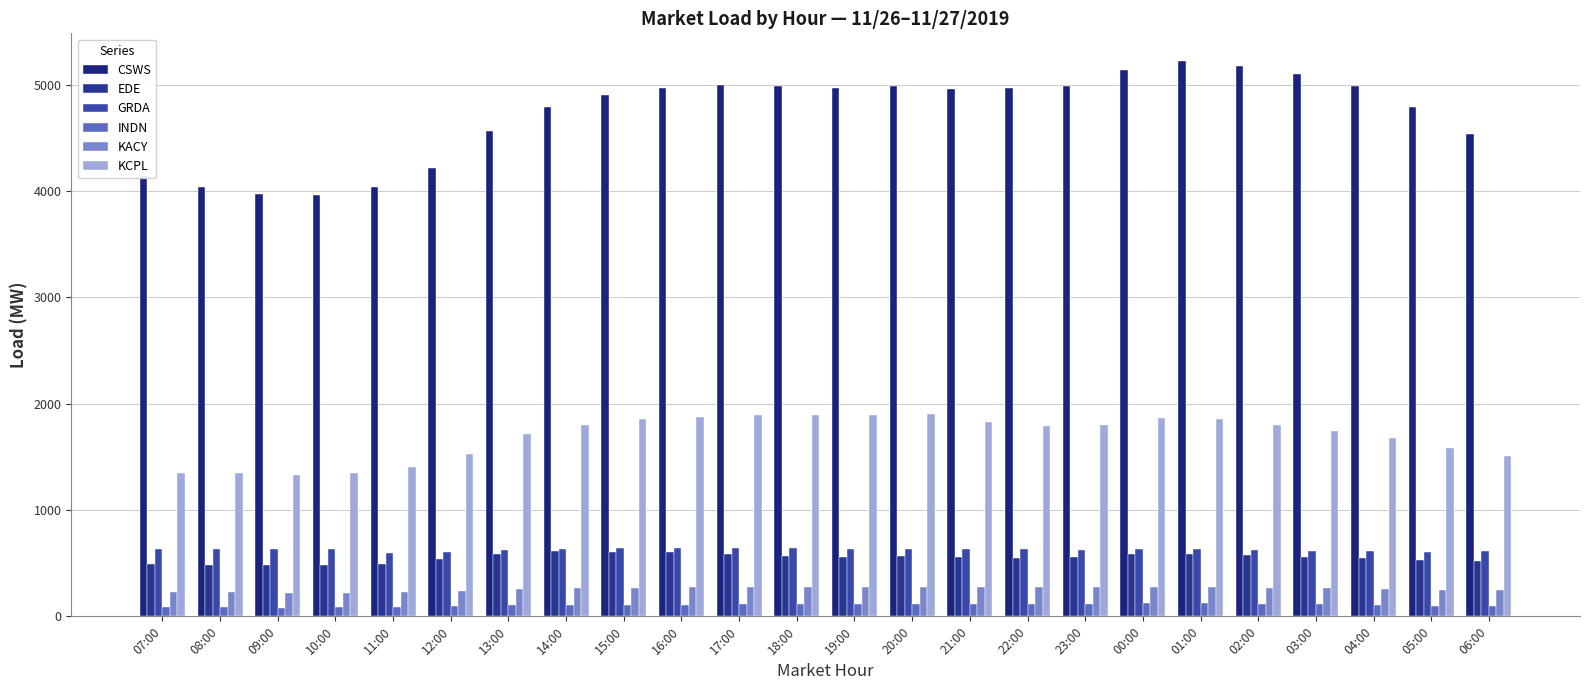

True or false: GRDA has a value of 951.1 at 07:00.

False